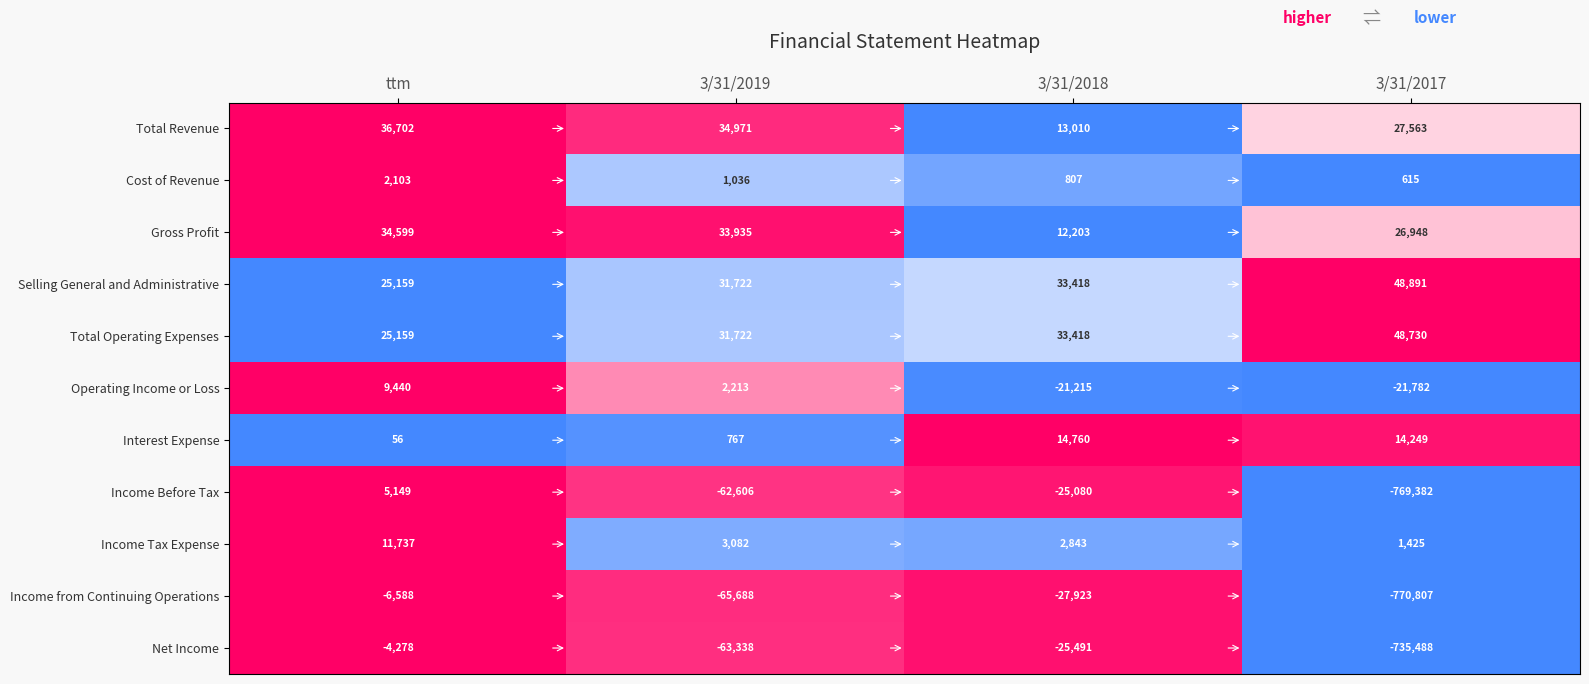

List the series in order of their peak value, lowest first.

Income from Continuing Operations, Net Income, Cost of Revenue, Income Before Tax, Operating Income or Loss, Income Tax Expense, Interest Expense, Gross Profit, Total Revenue, Total Operating Expenses, Selling General and Administrative